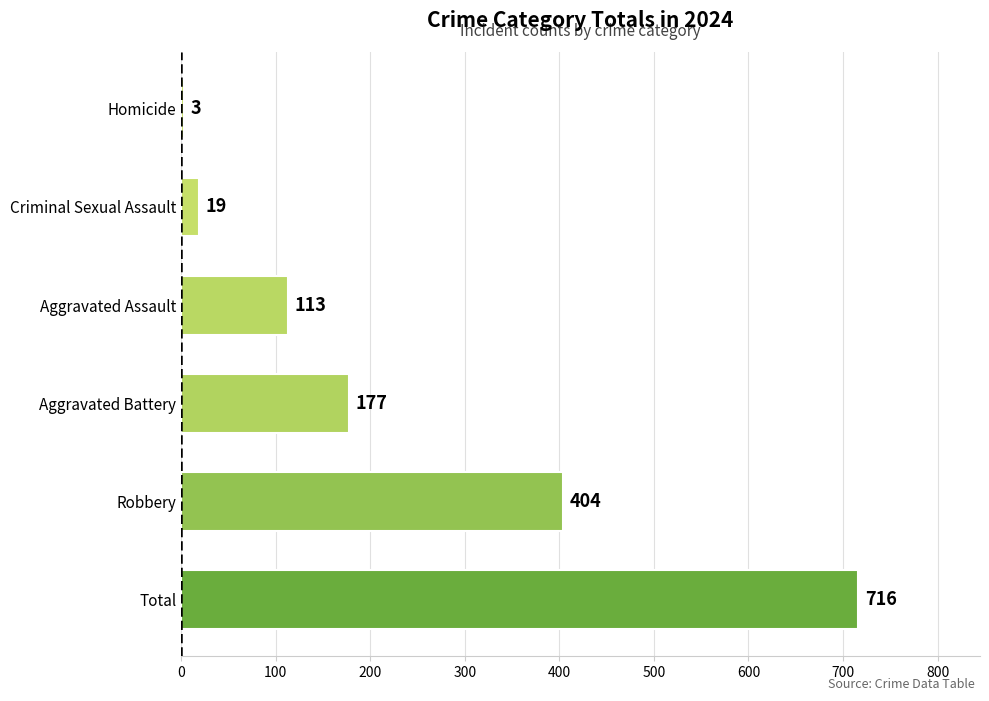

Reading bottom to top, list all the values displayed in this chart.

716	404	177	113	19	3